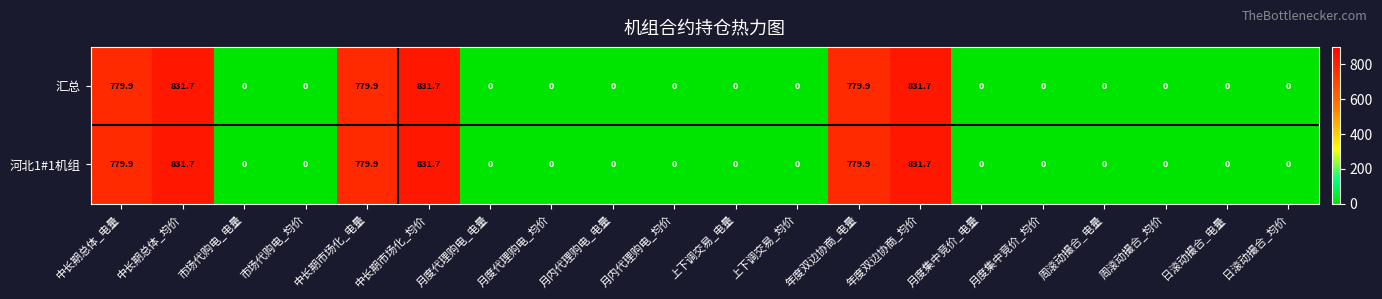

What is the difference between the second highest and second lowest values in the 河北1#1机组 series?

831.7